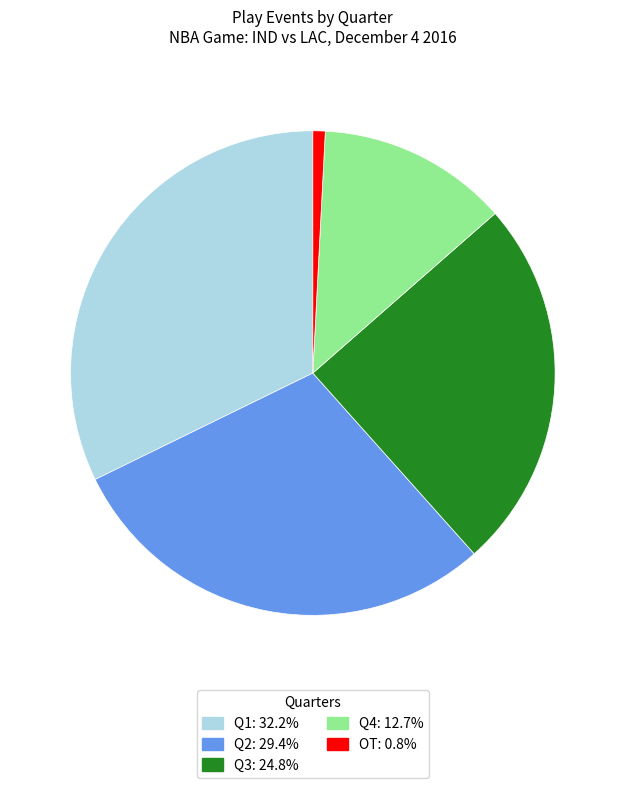

Do Q4: 12.7% and Q1: 32.2% together represent more than half of the pie?

No